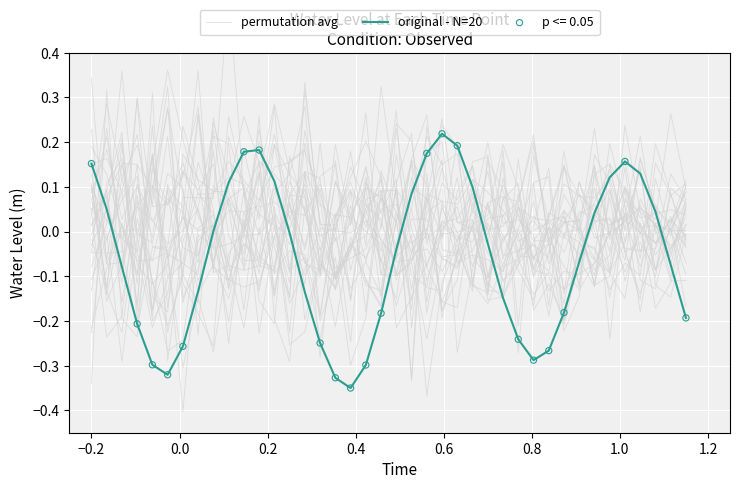

What are all the series names shown in the legend?

permutation avg, original - N=20